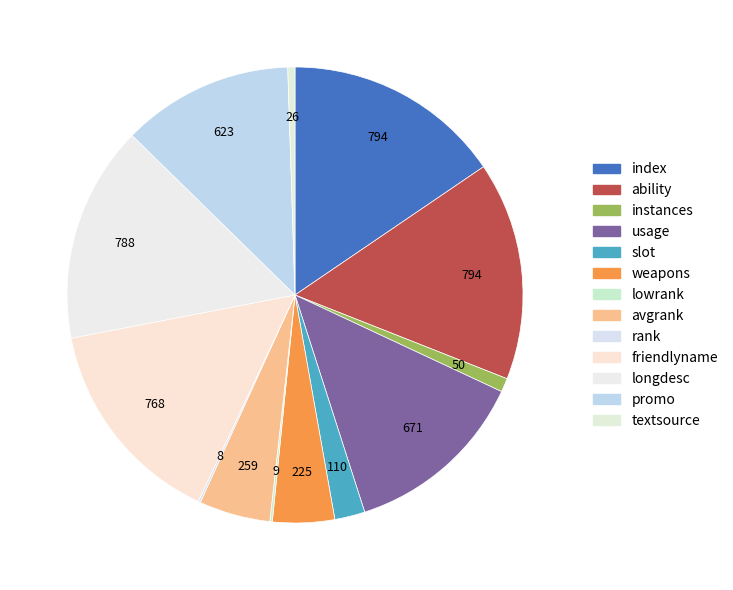

How many segments does this pie chart have?

13